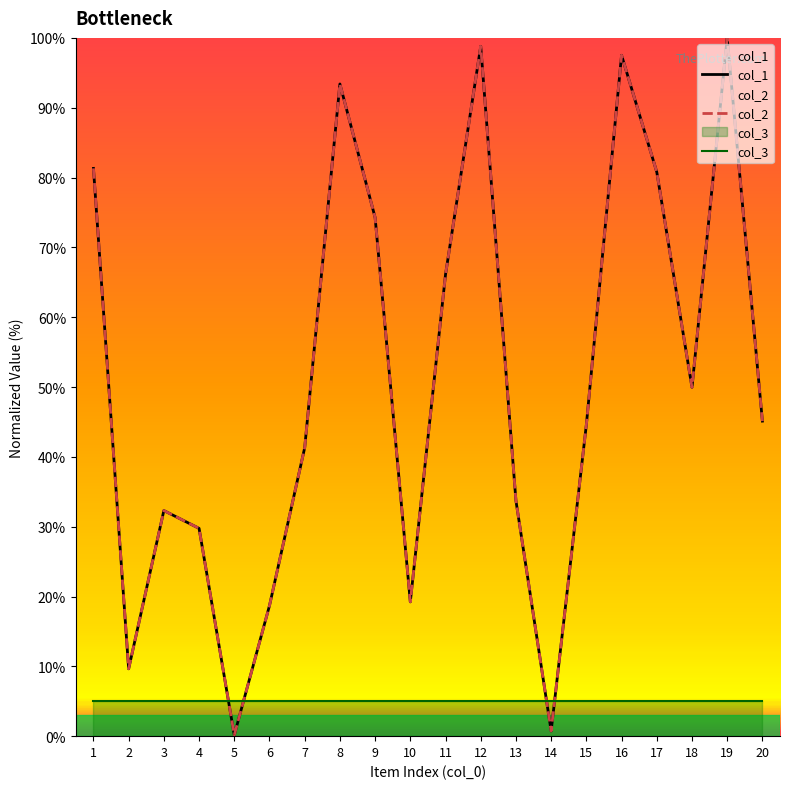

The value of col_1 at 15 is 44.6. True or false?

True